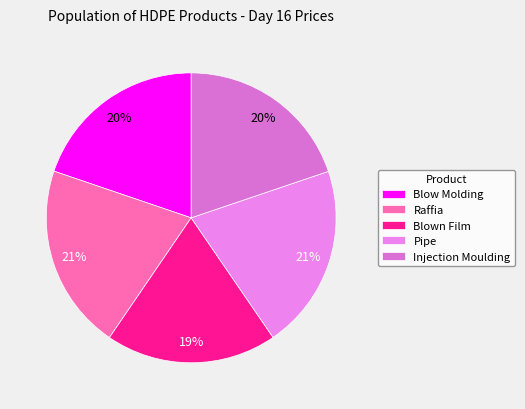

How many segments does this pie chart have?

5